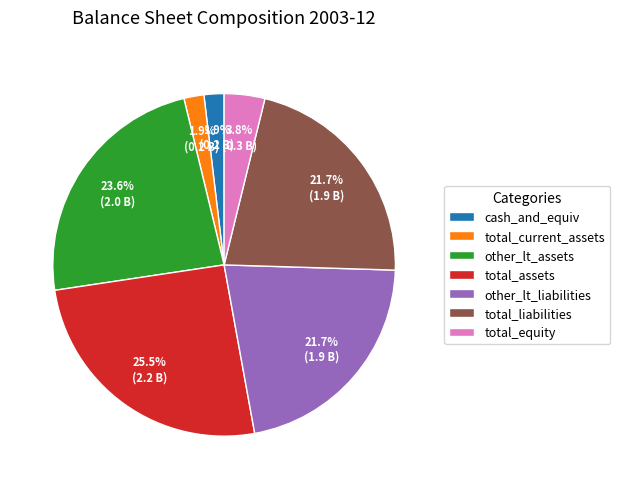

Combined, do cash_and_equiv and other_lt_liabilities account for over 50%?

No